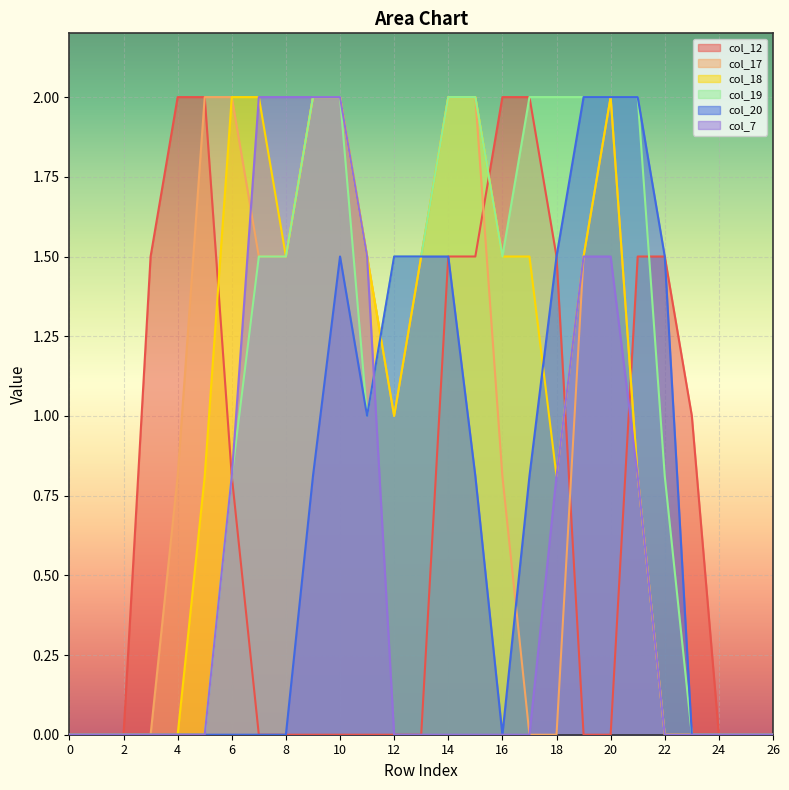

At 14, list the series in order from smallest to largest.

col_7, col_12, col_20, col_17, col_18, col_19